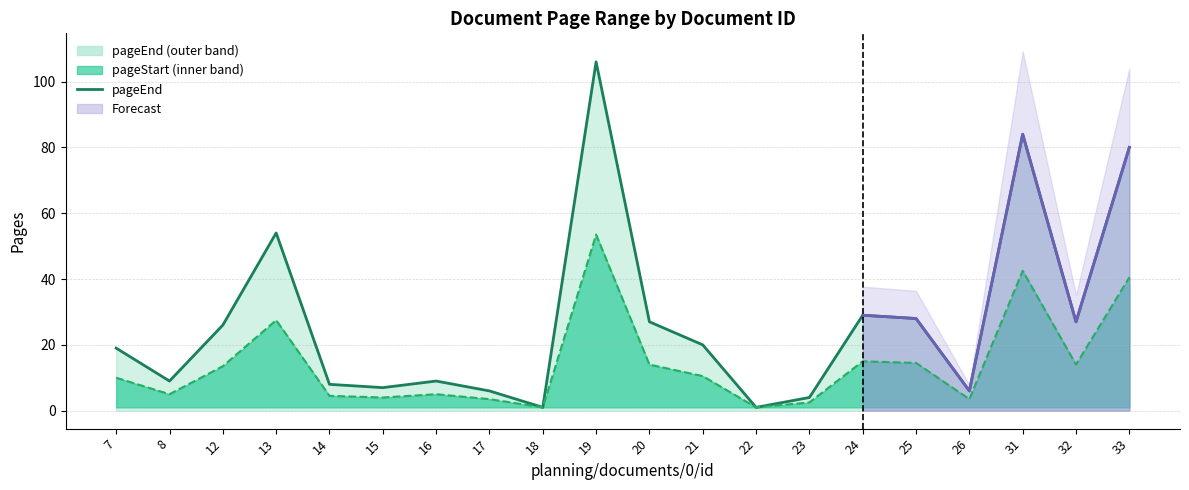

Which series has the widest spread of values?

pageEnd